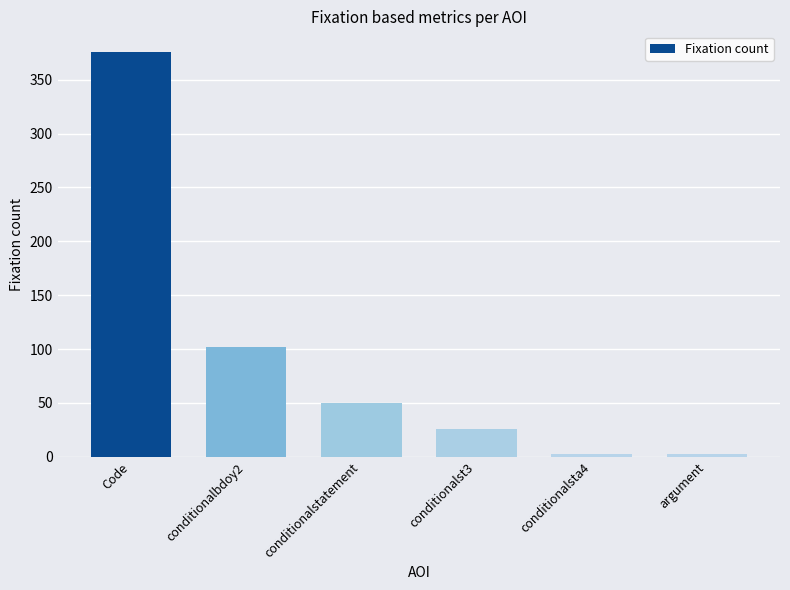

Reading left to right, list all the values displayed in this chart.

Code=376	conditionalbdoy2=102	conditionalstatement=50	conditionalst3=26	conditionalsta4=3	argument=3